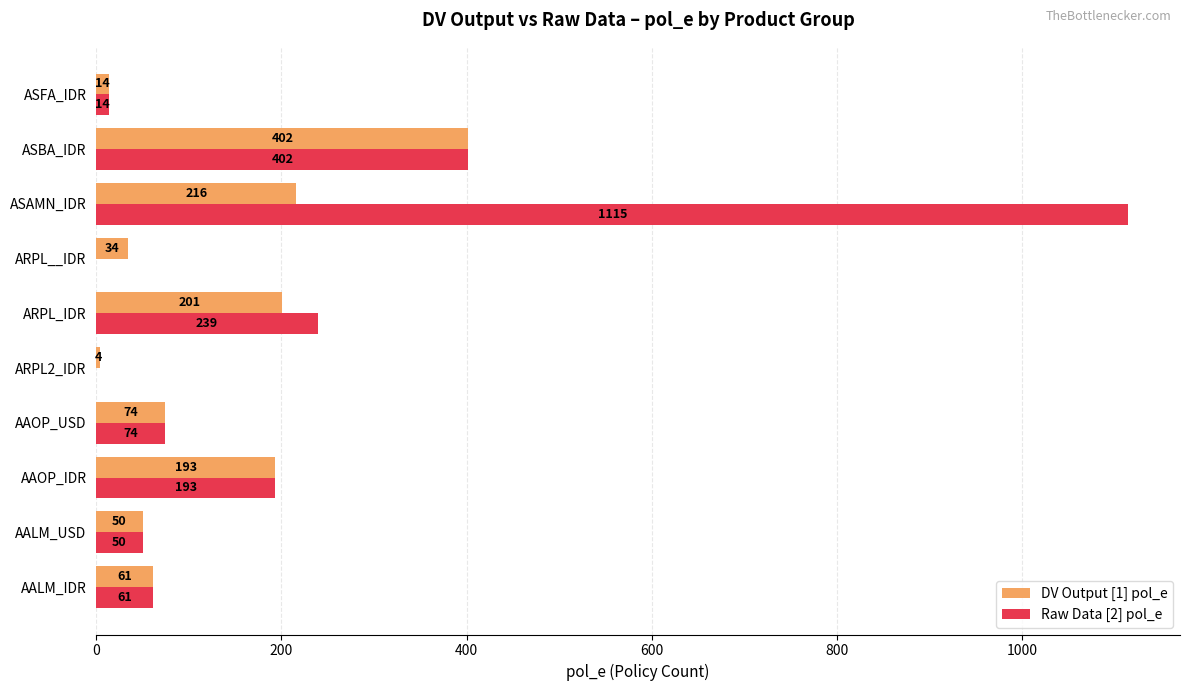

What is the highest value of the DV Output [1] pol_e series?

402